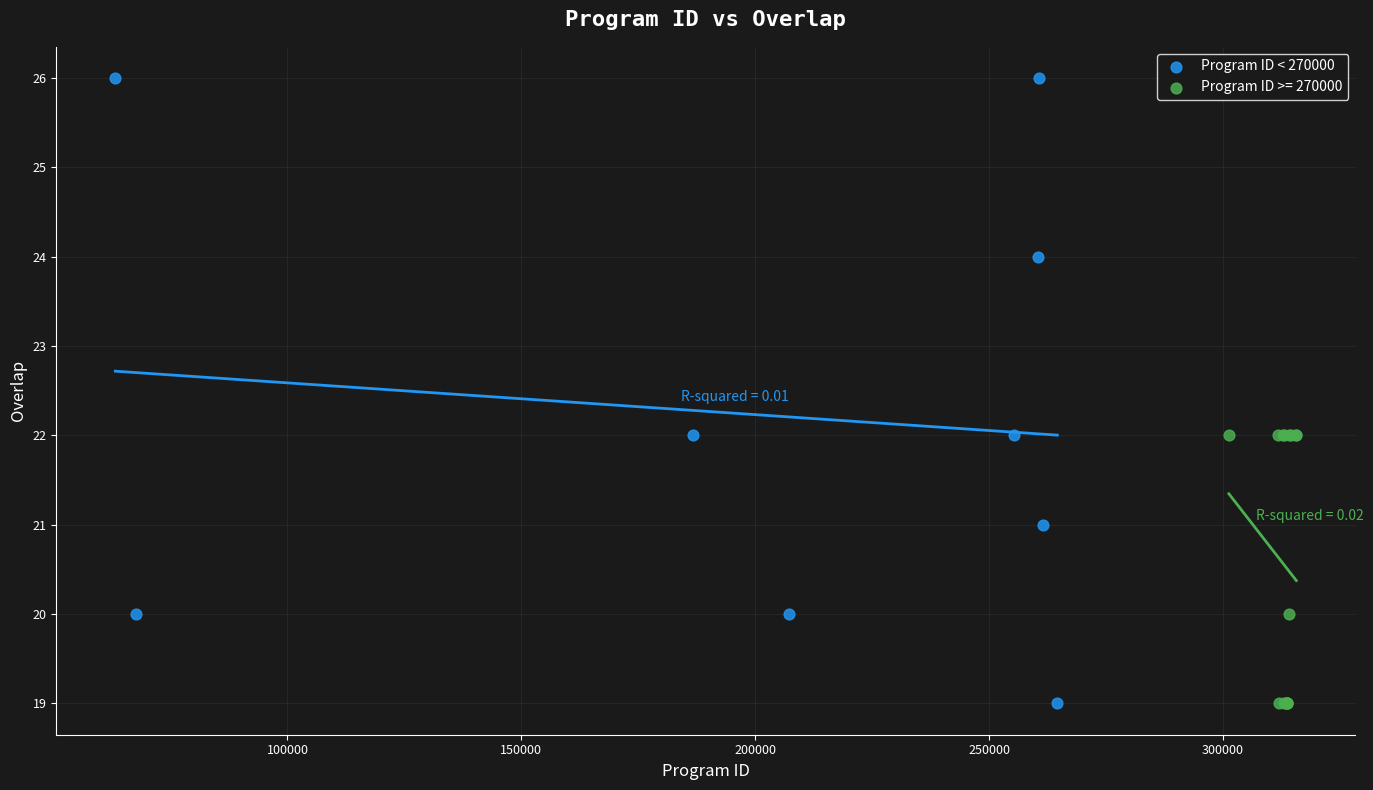

Which series reaches the maximum Y coordinate?

Program ID < 270000